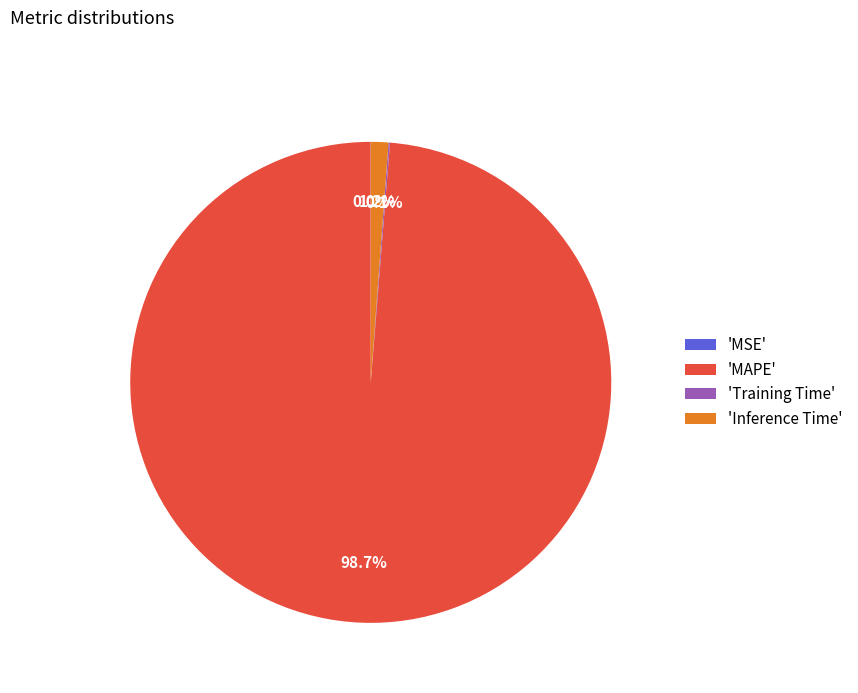

Which slice is the largest?

'MAPE'